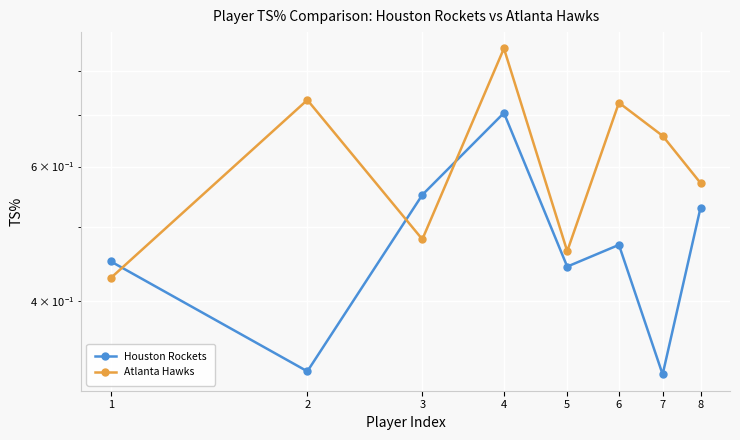

Which series has the widest spread of values?

Atlanta Hawks